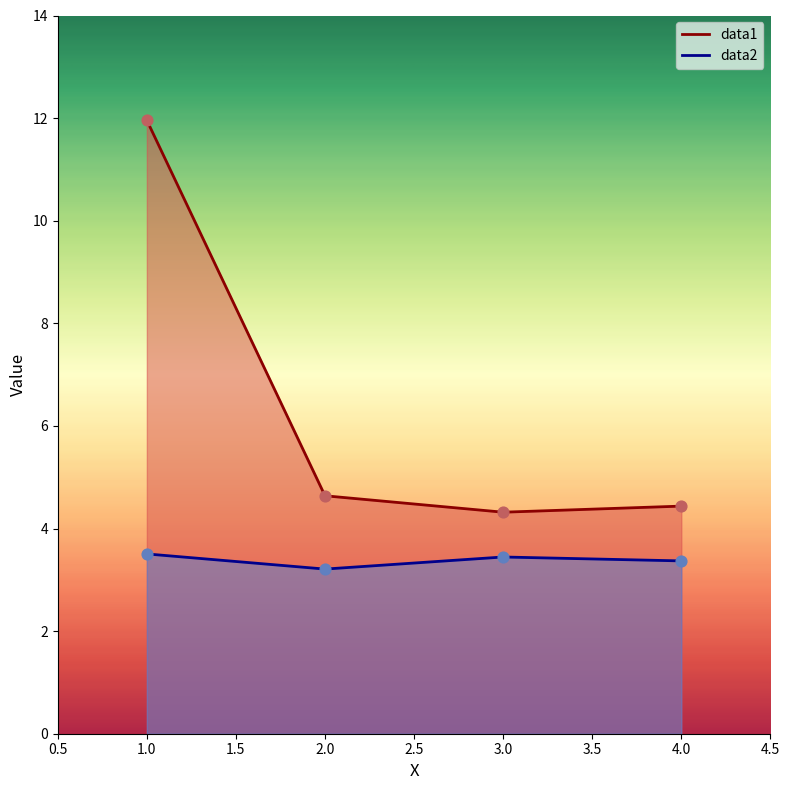

Which series reaches the maximum Y coordinate?

data1